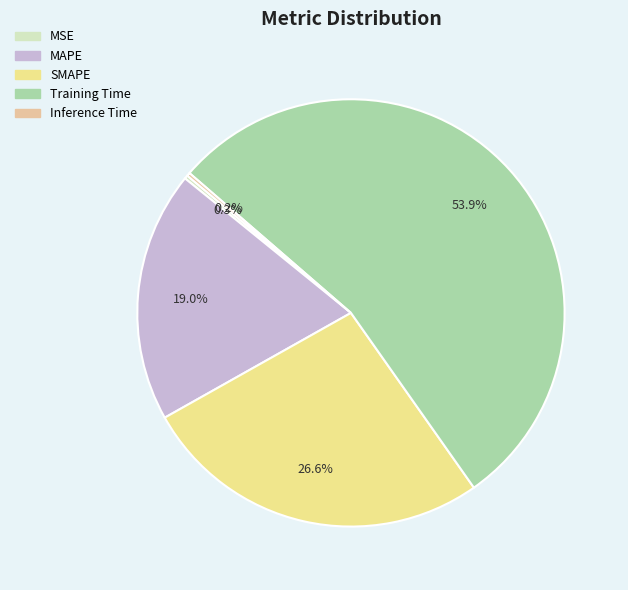

To the nearest percent, what portion does Training Time represent?

54%